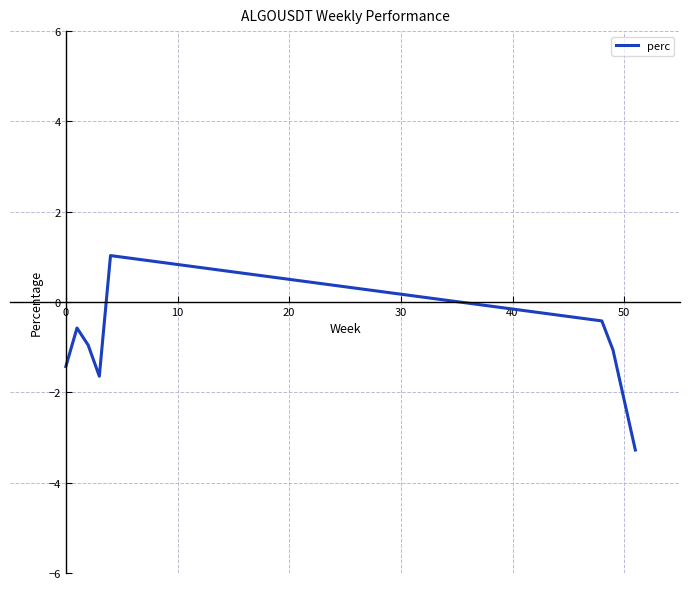

Reading right to left, list all the values displayed in this chart.

-3.3	-1.1	-0.4	1.0	-1.6	-1.0	-0.6	-1.4